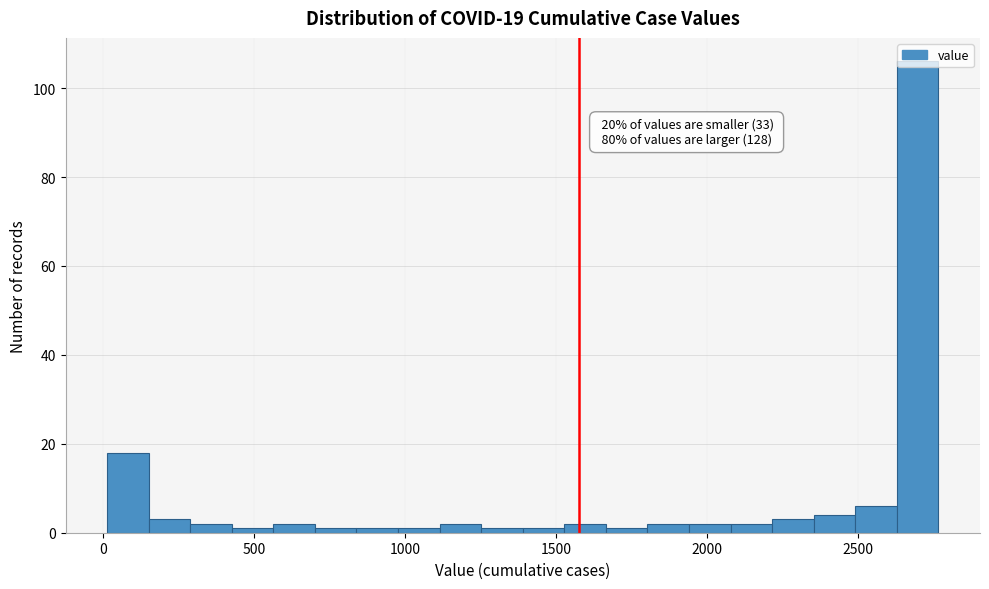

Read against the x-axis, roughly where is the centre of the tallest bar?

2700